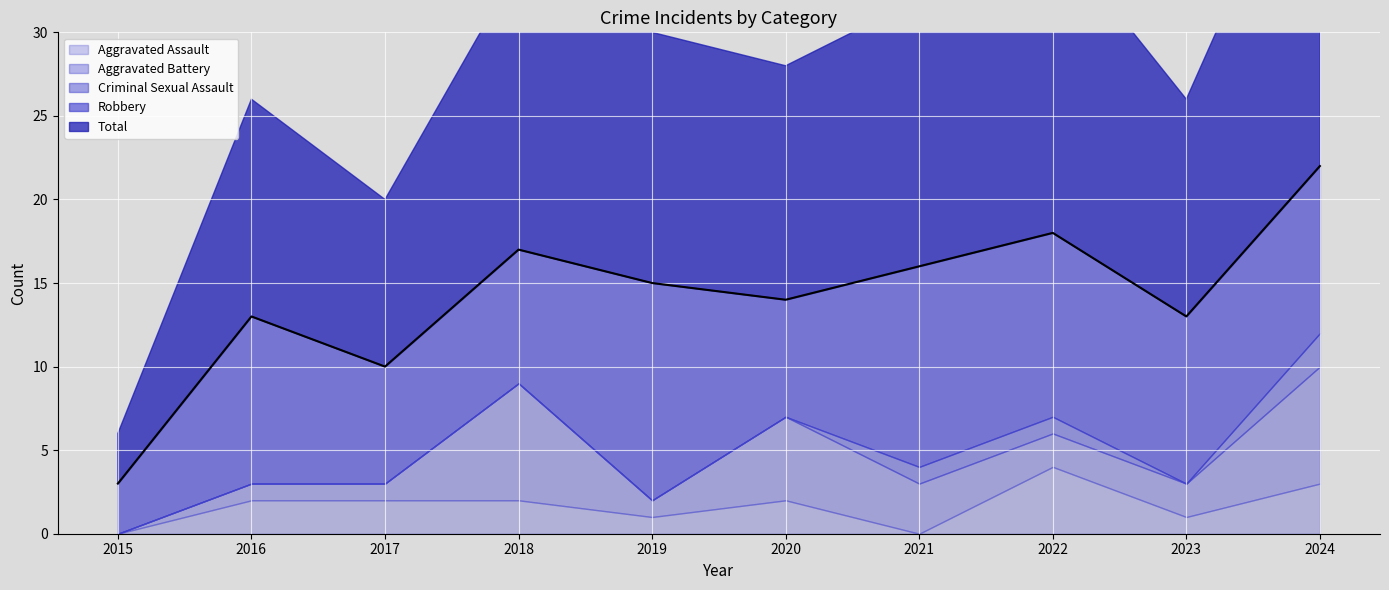

Between 2021 and 2024, which series saw the biggest shift?

Total